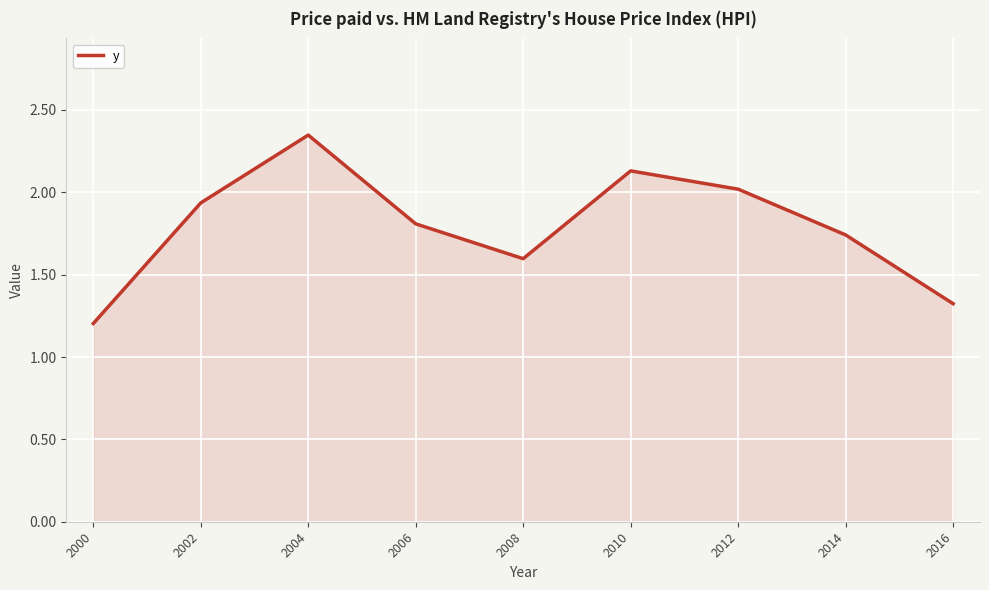

At which category does the data reach its first local valley?

2008